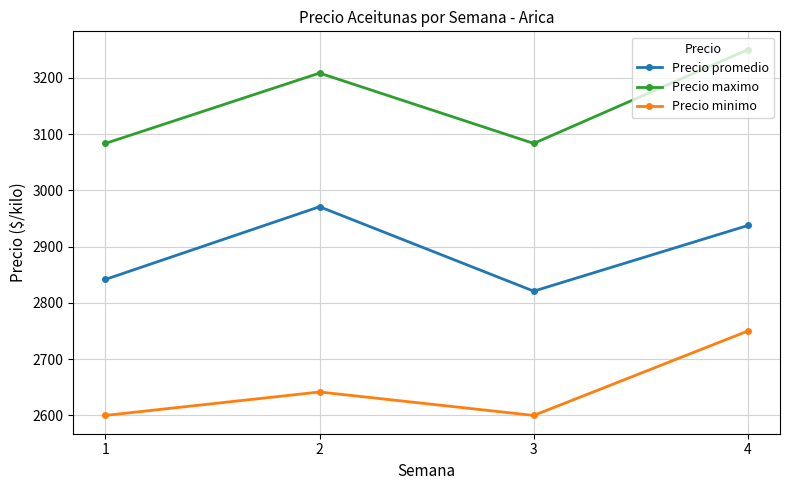

Is this an area chart (filled region under the line)?

No